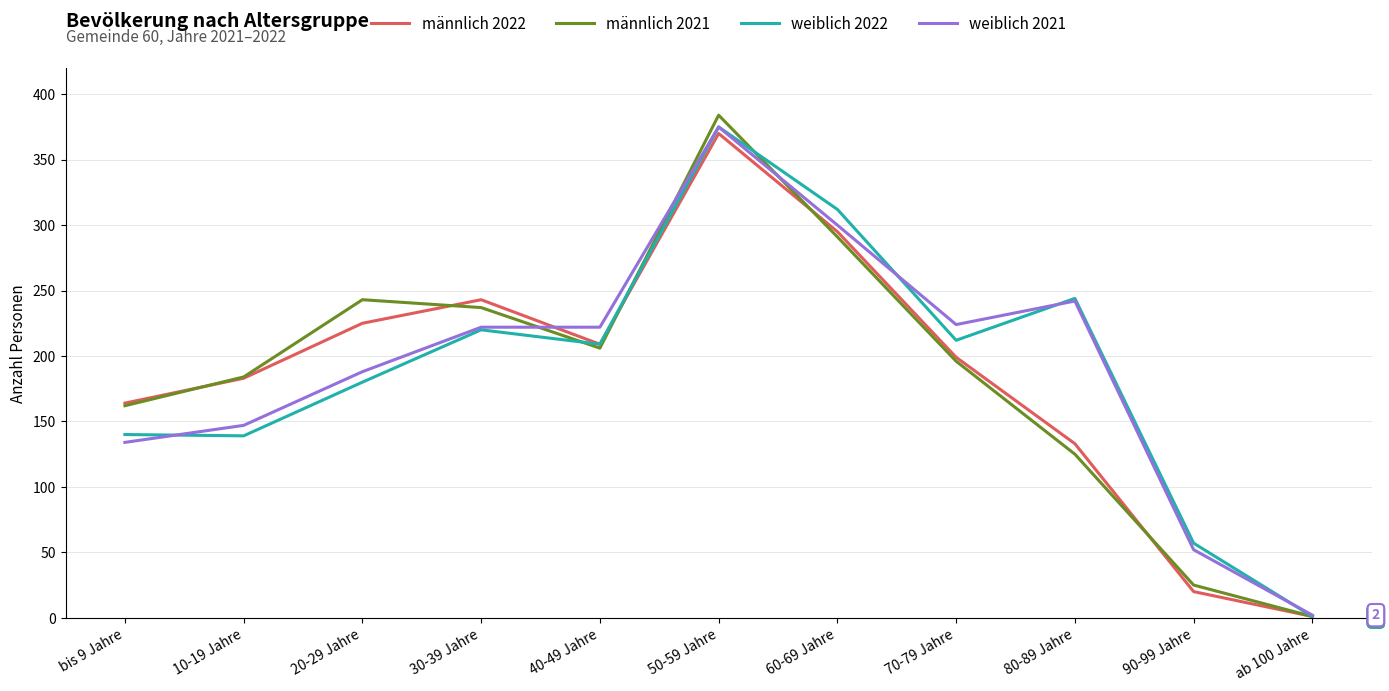

Is it true that weiblich 2022 equals 290 at 40-49 Jahre?

False